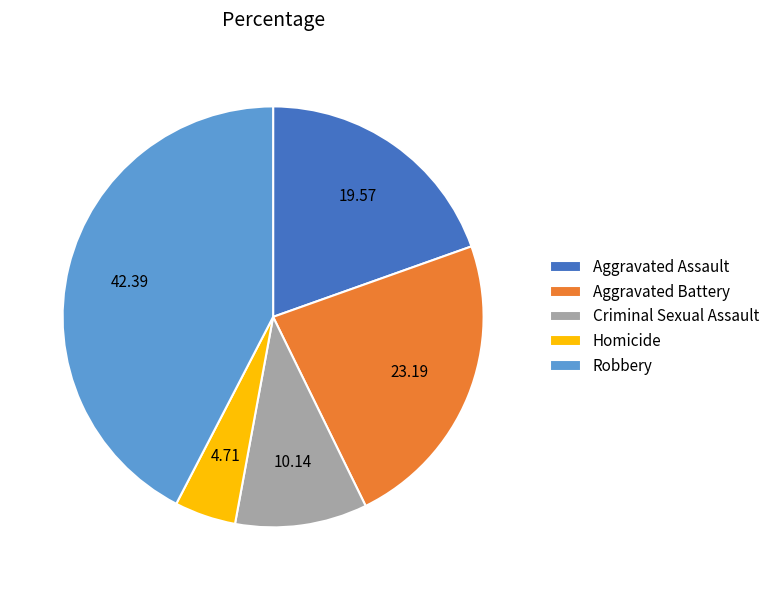

Rank the categories by value from highest to lowest.

Robbery, Aggravated Battery, Aggravated Assault, Criminal Sexual Assault, Homicide